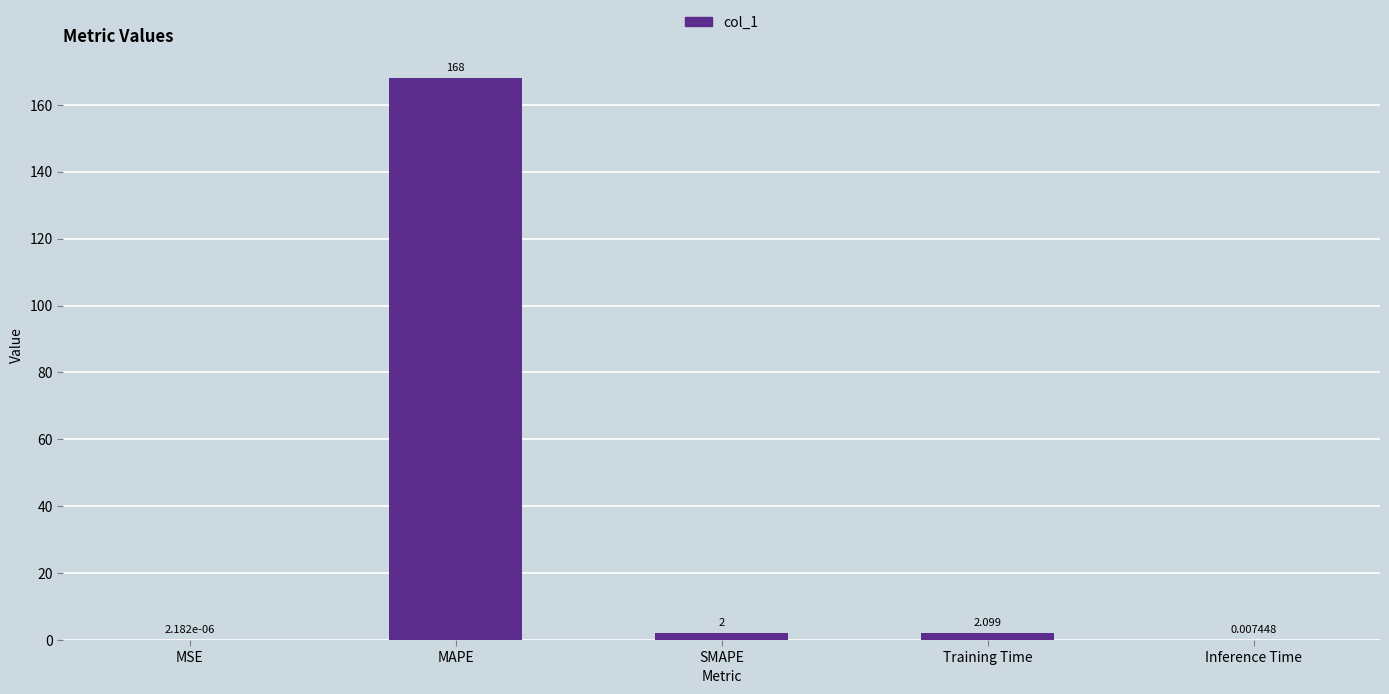

At which label is the value closest to 83?

Training Time